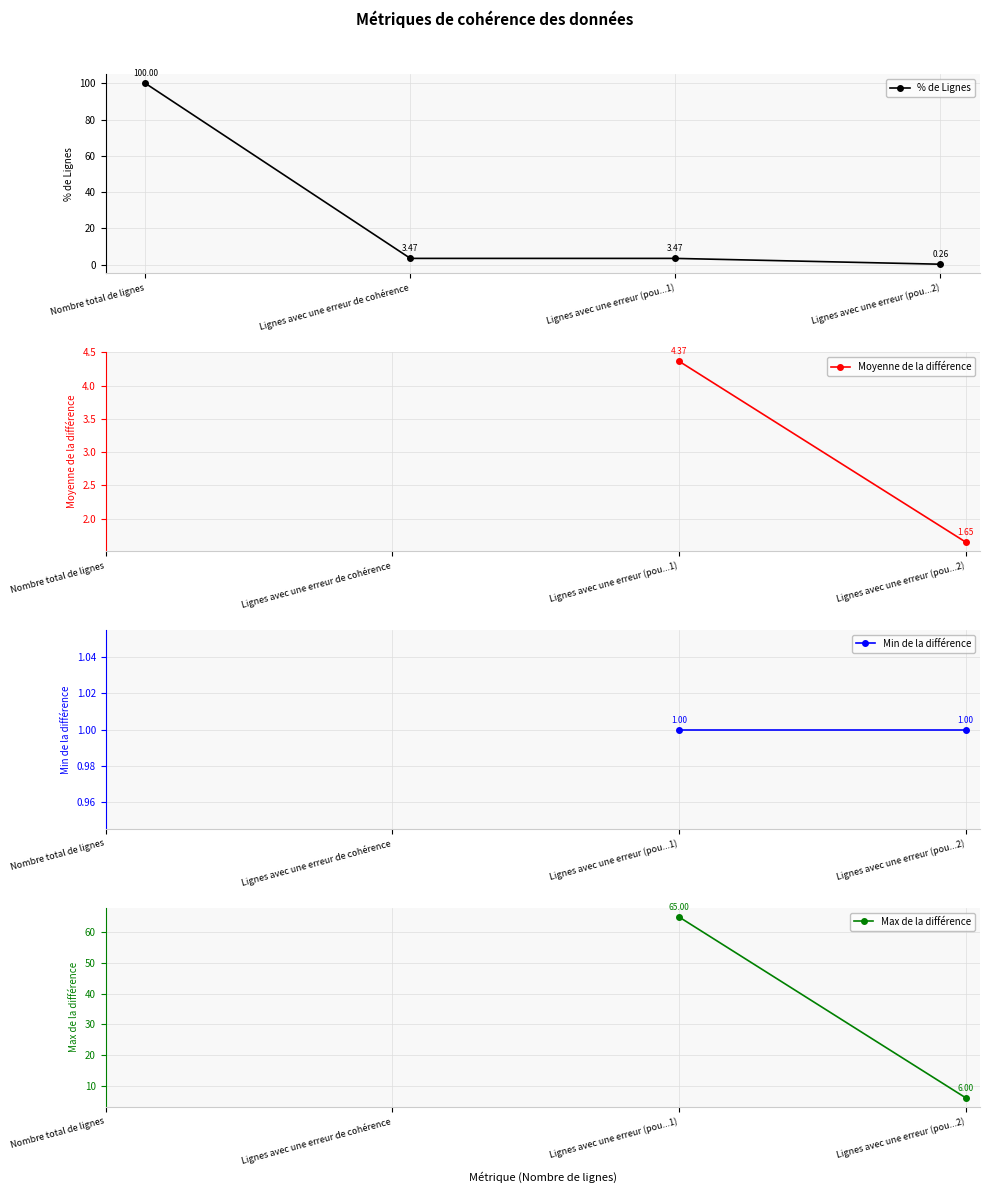

True or false: Min de la différence has more than 1 points higher than both neighbors.

False